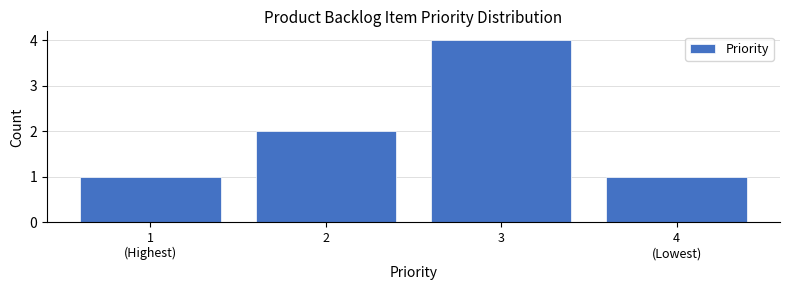

Reading left to right, transcribe all the data shown in this chart.

1	2	4	1